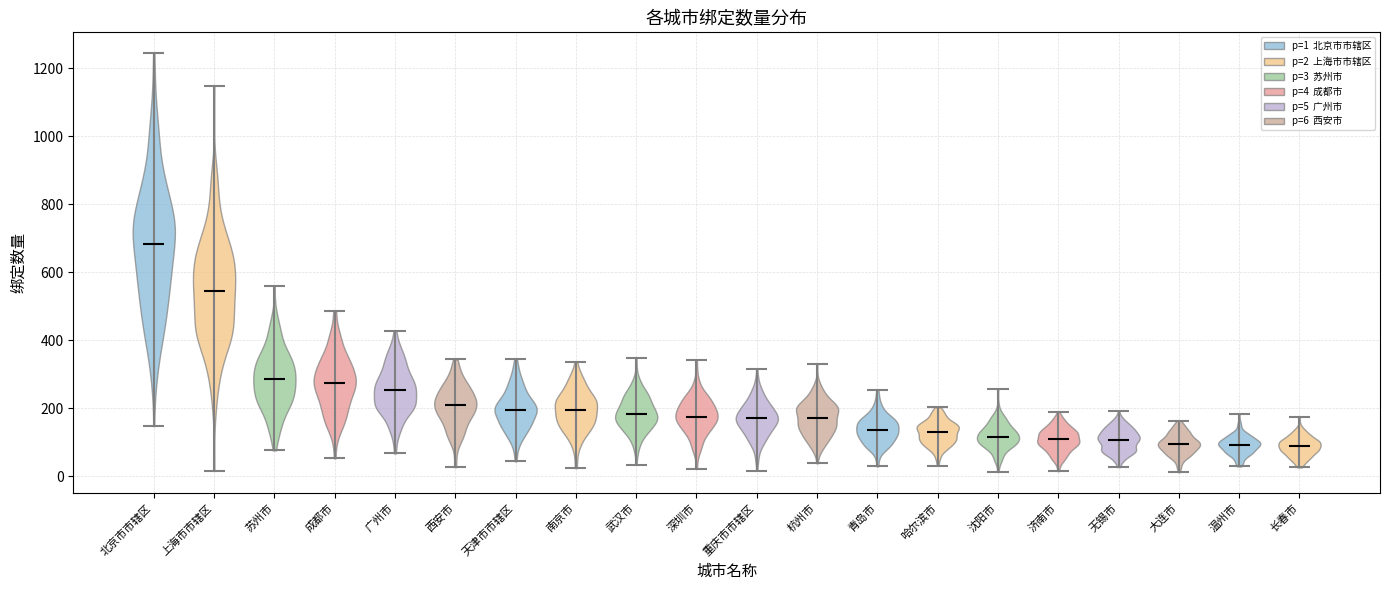

Reading left to right, read every violin against the y-axis: where its median line is, and the lowest and highest points it reaches. The values are not printed on the chart, so give them approximately, as read against the axis.

北京市市辖区: median line 680, lowest point 140, highest point 1240
上海市市辖区: median line 540, lowest point 20, highest point 1140
苏州市: median line 280, lowest point 80, highest point 560
成都市: median line 280, lowest point 60, highest point 480
广州市: median line 260, lowest point 60, highest point 420
西安市: median line 200, lowest point 20, highest point 340
天津市市辖区: median line 200, lowest point 40, highest point 340
南京市: median line 200, lowest point 20, highest point 340
武汉市: median line 180, lowest point 40, highest point 340
深圳市: median line 180, lowest point 20, highest point 340
重庆市市辖区: median line 160, lowest point 20, highest point 320
杭州市: median line 180, lowest point 40, highest point 320
青岛市: median line 140, lowest point 20, highest point 260
哈尔滨市: median line 120, lowest point 40, highest point 200
沈阳市: median line 120, lowest point 20, highest point 260
济南市: median line 100, lowest point 20, highest point 180
无锡市: median line 100, lowest point 20, highest point 200
大连市: median line 100, lowest point 20, highest point 160
温州市: median line 100, lowest point 20, highest point 180
长春市: median line 80, lowest point 20, highest point 180